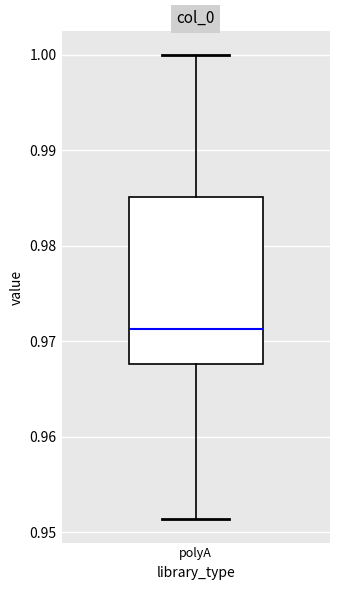

Read this box plot against the y-axis: the position of the median line, the range covered by the box, and the ends of both whiskers. The values are not printed on the chart, so give them approximately, as read against the axis.

median 0.971, box 0.968 to 0.985, whiskers 0.951 to 1.000